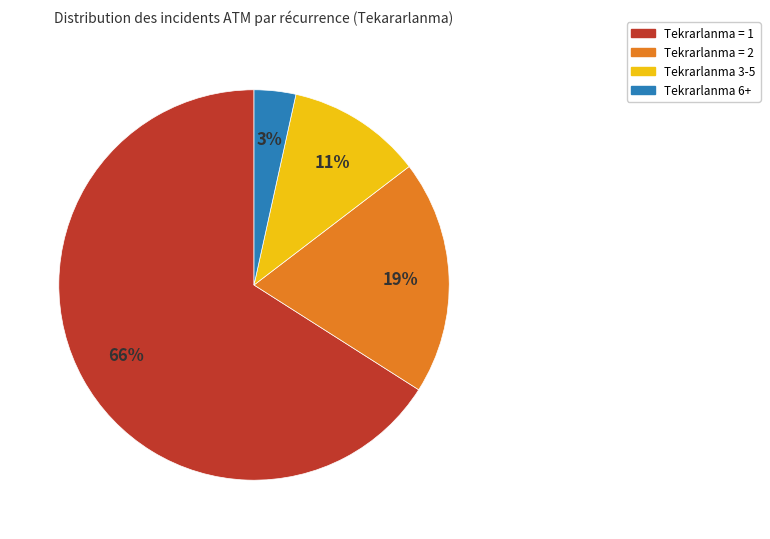

Is there a majority slice in this chart?

Yes